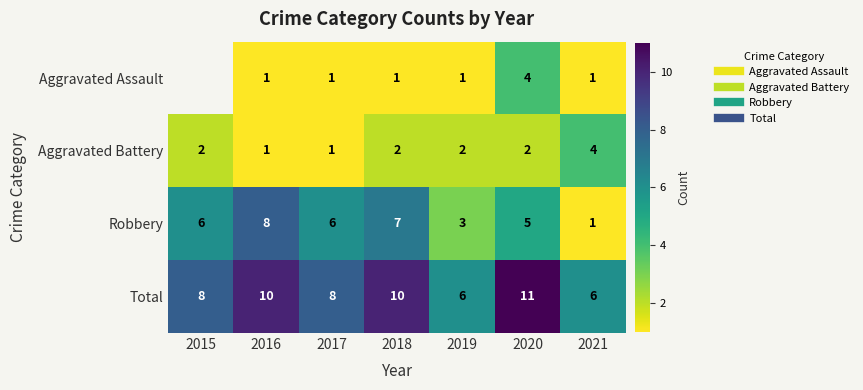

Where does the Robbery series first go above 6?

2016